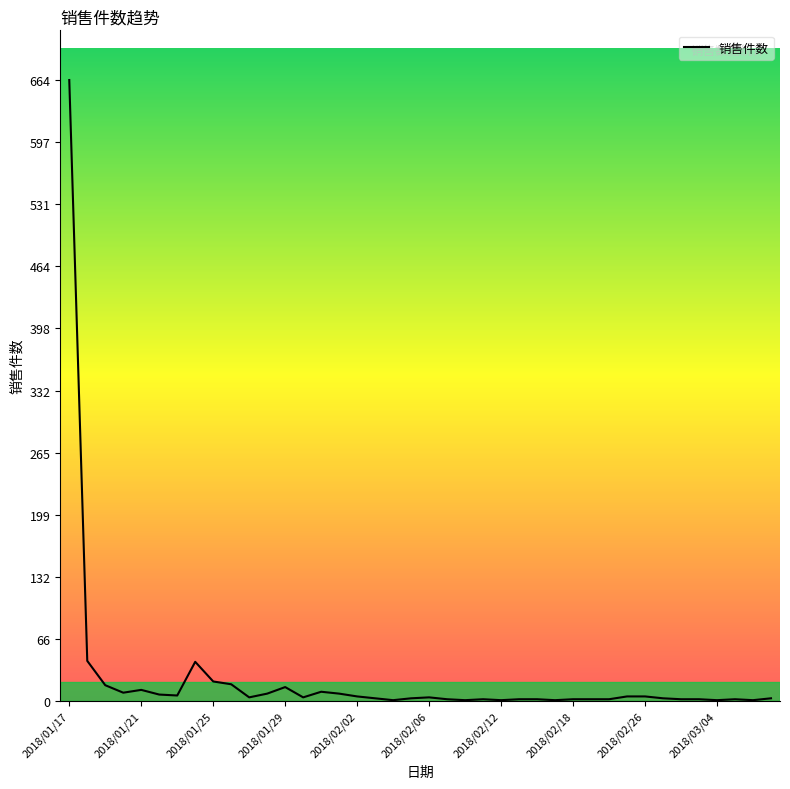

What is the difference between the maximum and minimum values?

663